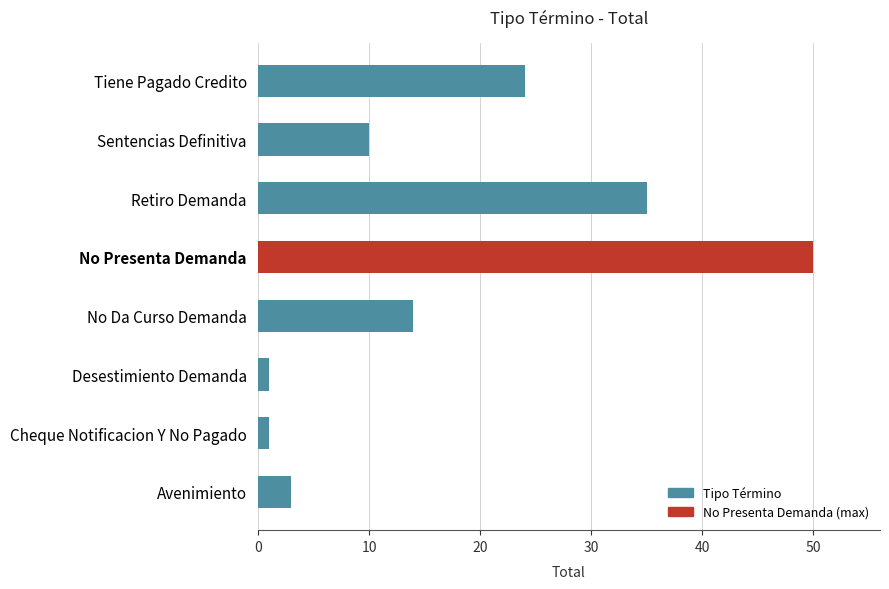

Reading bottom to top, transcribe all the data shown in this chart.

Avenimiento=3	Cheque Notificacion Y No Pagado=1	Desestimiento Demanda=1	No Da Curso Demanda=14	No Presenta Demanda=50	Retiro Demanda=35	Sentencias Definitiva=10	Tiene Pagado Credito=24